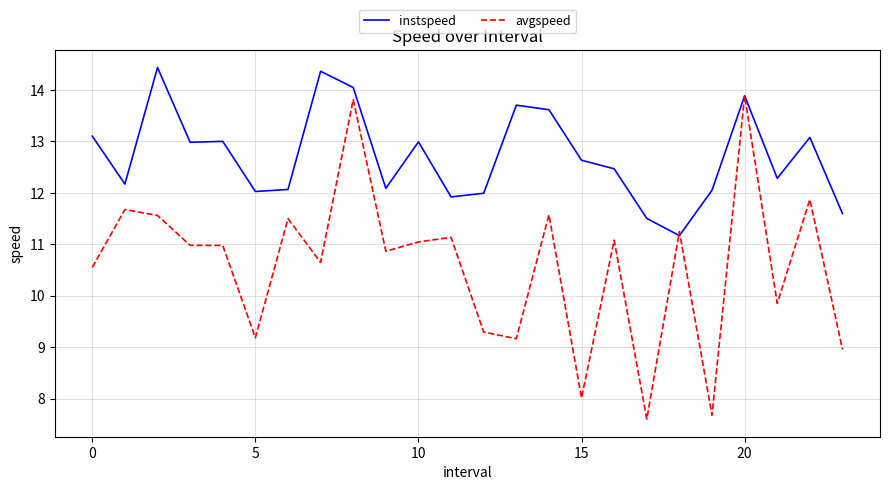

Which series has the widest spread of values?

avgspeed